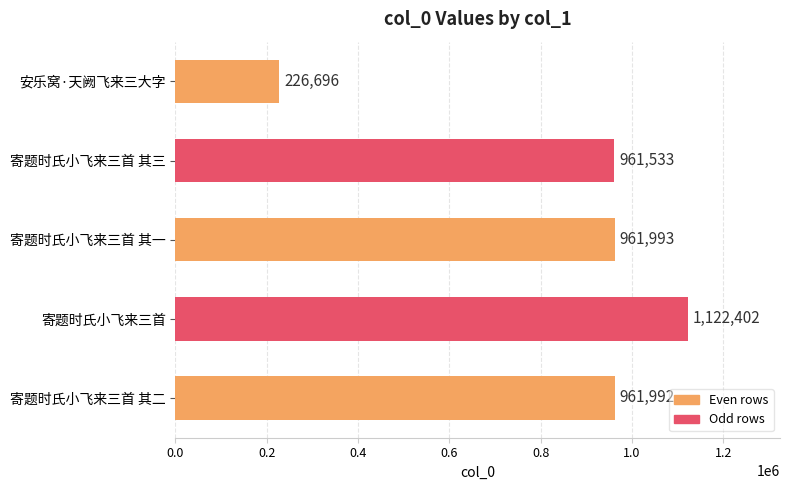

Where is the data nearest to the value 674549?

寄题时氏小飞来三首 其三